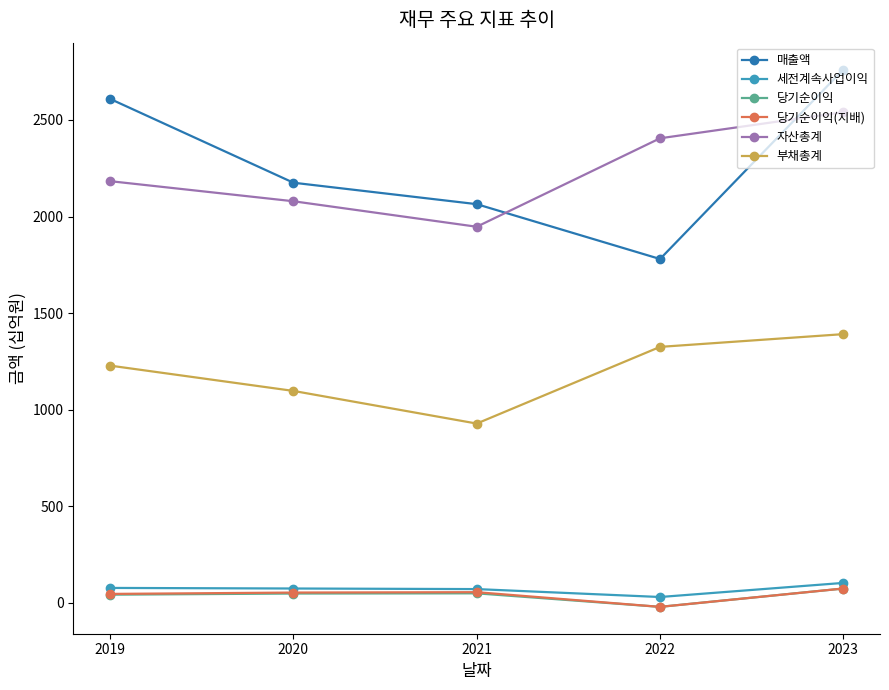

What is the total value across all series at 2023?

6943